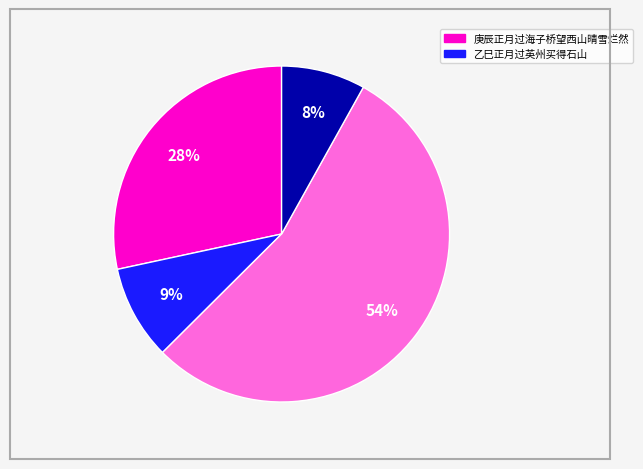

To the nearest percent, what is the difference between the largest and smallest slice percentages?

46%